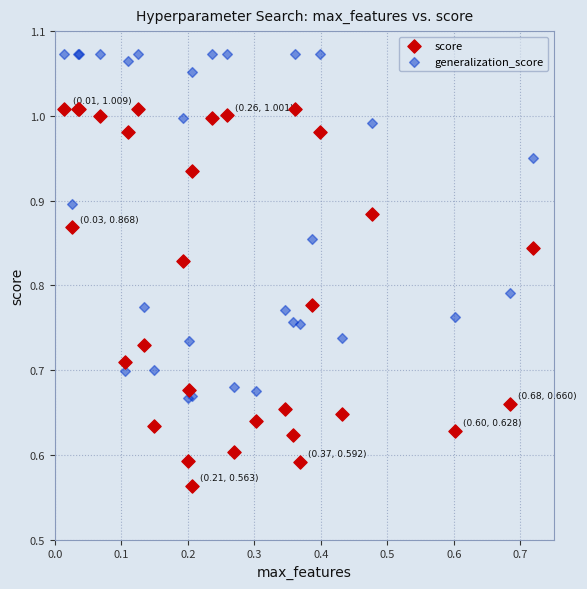

Which series has the widest spread of Y values?

score